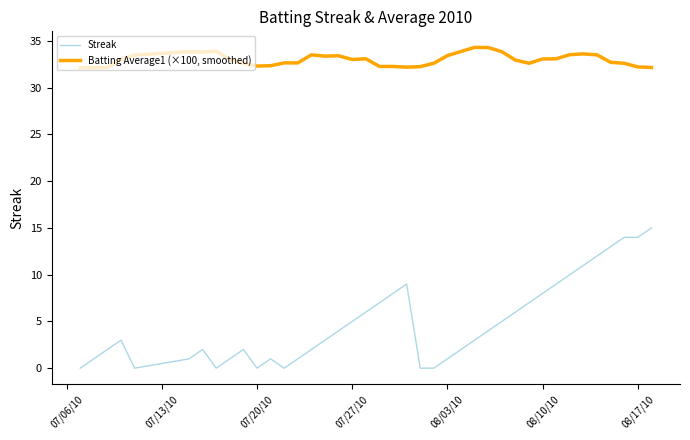

List the series in order of their peak value, lowest first.

Streak, Batting Average1 (×100, smoothed)